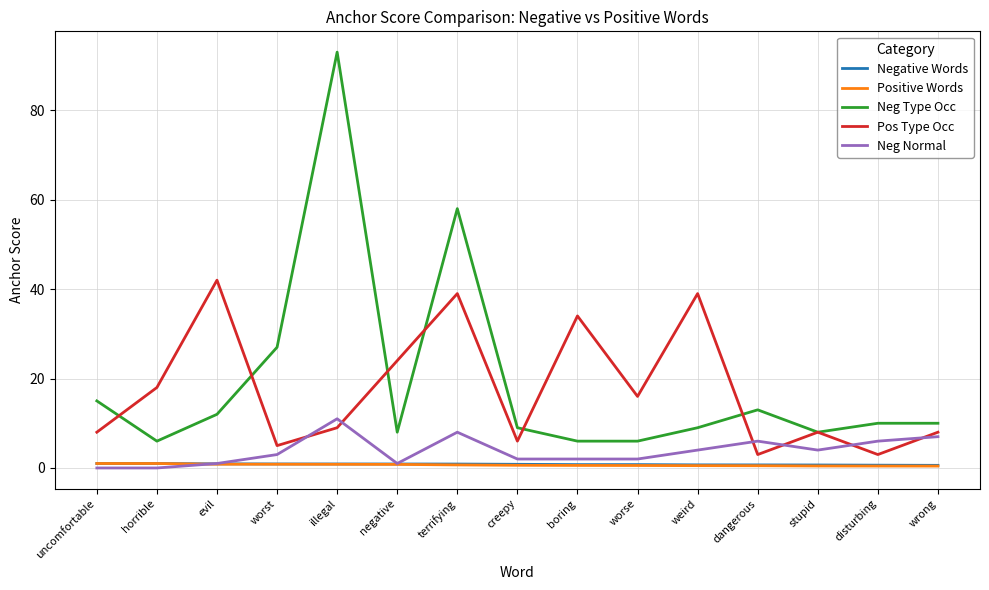

At which label does Pos Type Occ reach its peak?

evil